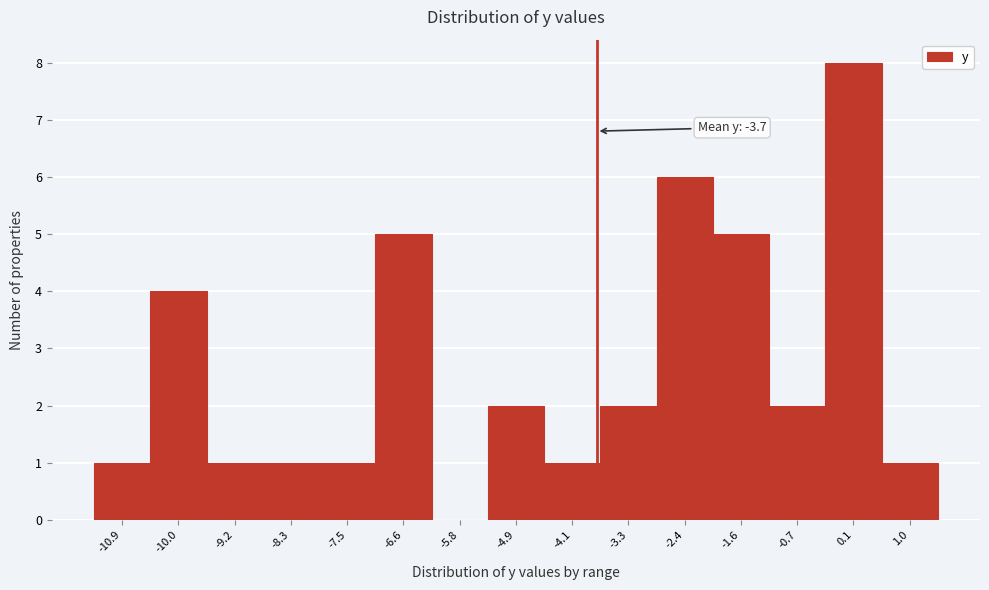

Which range on the x-axis has the tallest bar?

-0.3 to 0.6